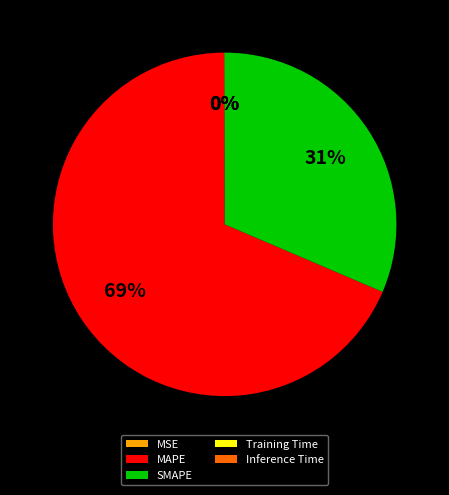

What is the majority slice?

MAPE